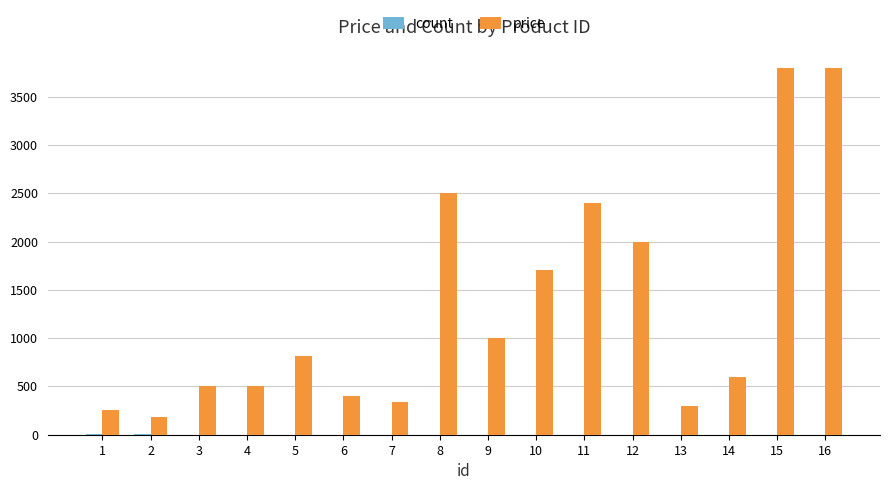

True or false: price has a value of 1011 at 14.

False